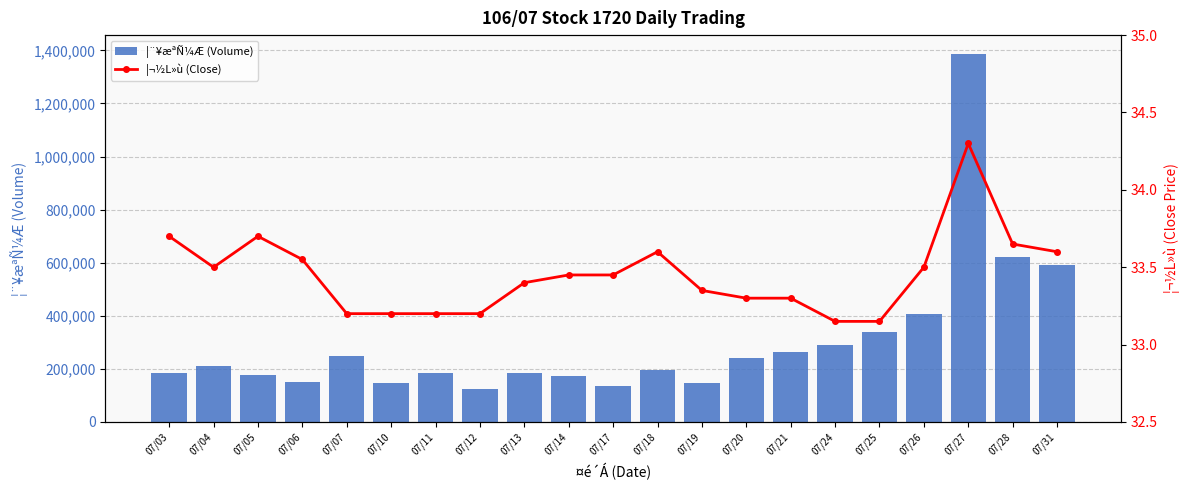

What is the difference between the second highest and minimum values in the ¦¬½L»ù (Close) series?

0.6